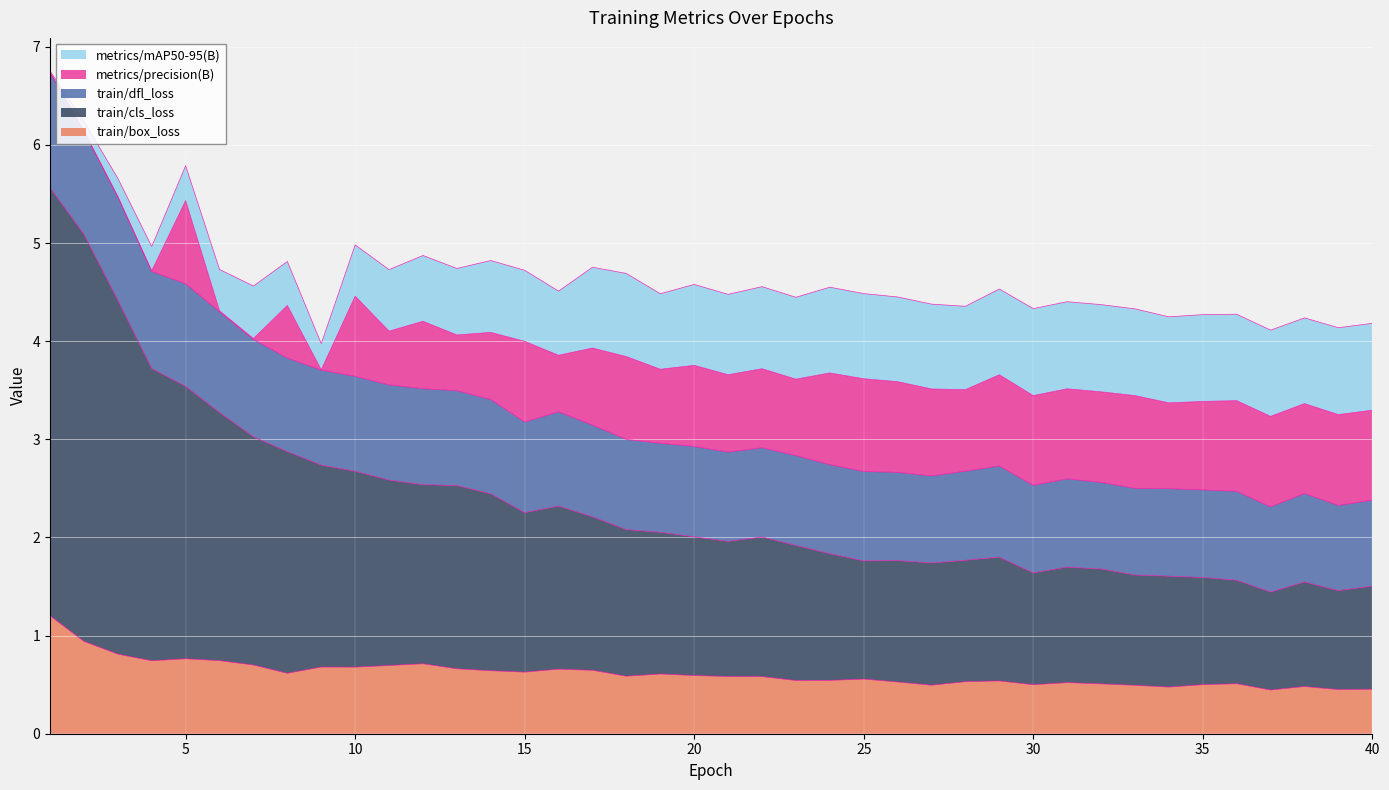

What is the difference between the maximum and minimum values in the train/box_loss series?

0.8